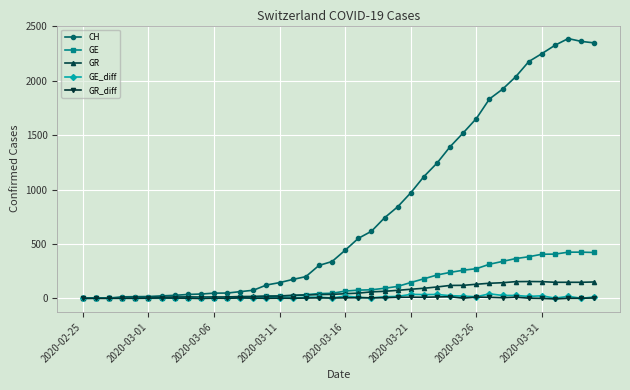

Which series has the largest range (max minus min)?

CH